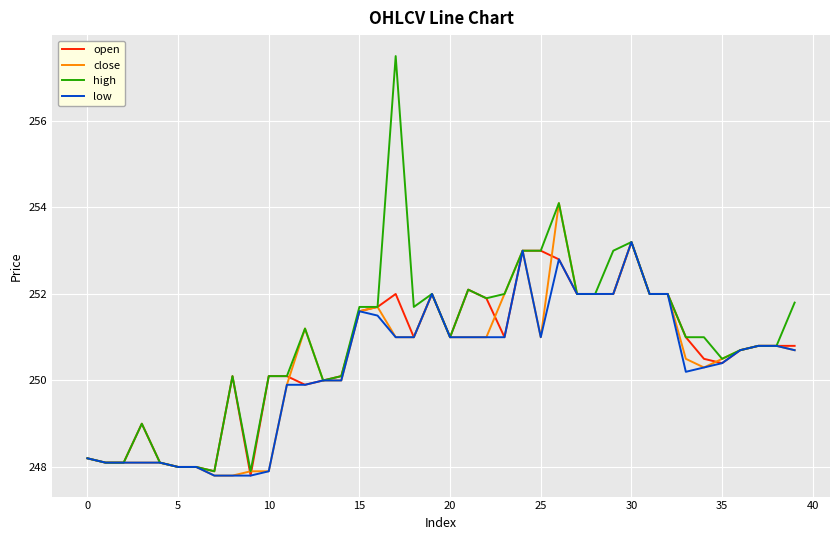

Which series has the largest range (max minus min)?

high